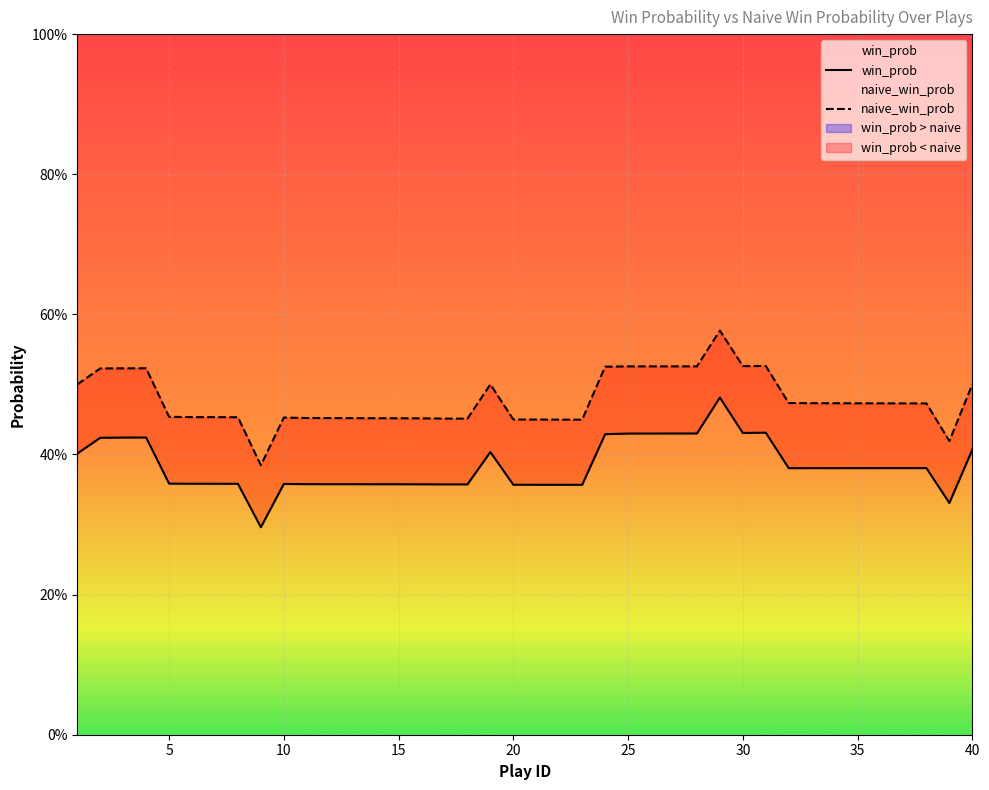

Is it true that win_prob equals 0.4 at 3?

True